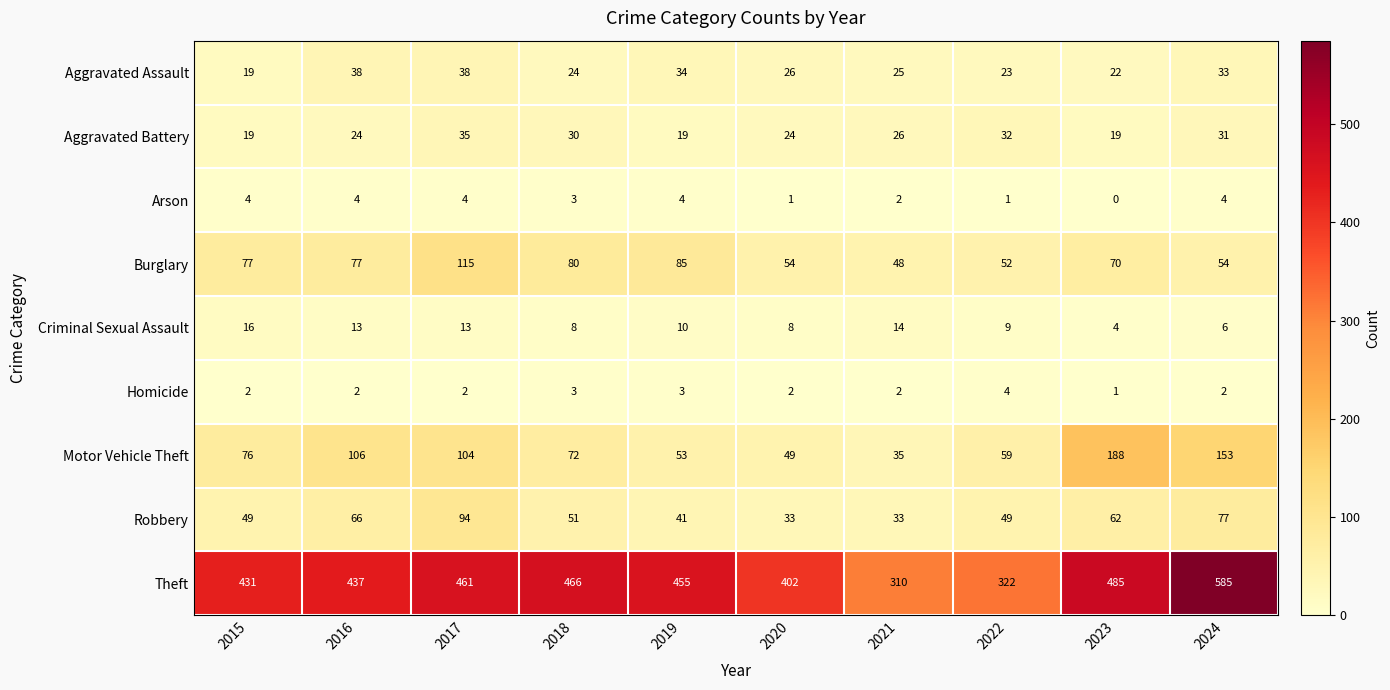

What is the spread (max minus min) of values at 2018?

463